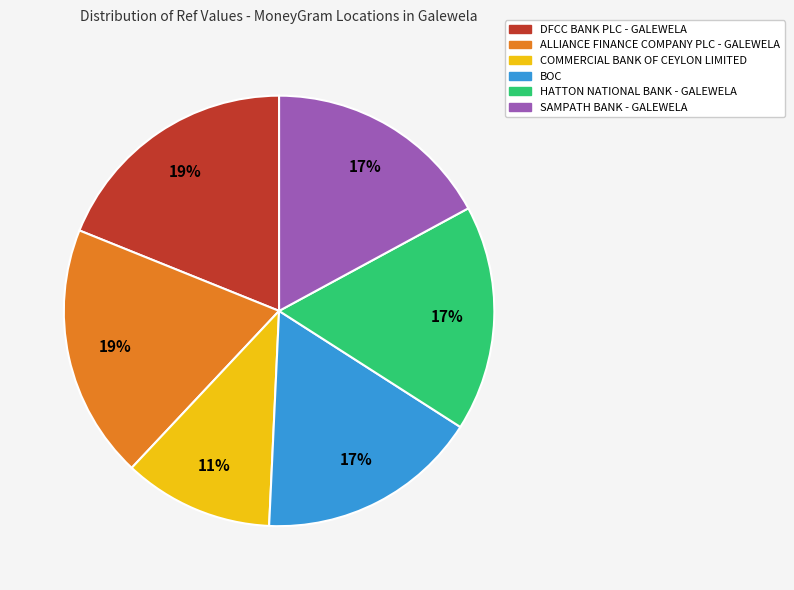

Which slice is the smallest?

COMMERCIAL BANK OF CEYLON LIMITED